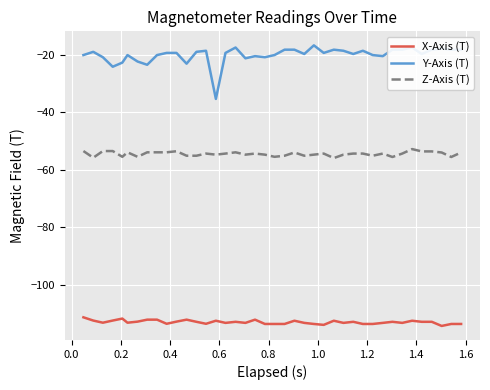

List the series in order of their overall mean, lowest first.

X-Axis (T), Z-Axis (T), Y-Axis (T)